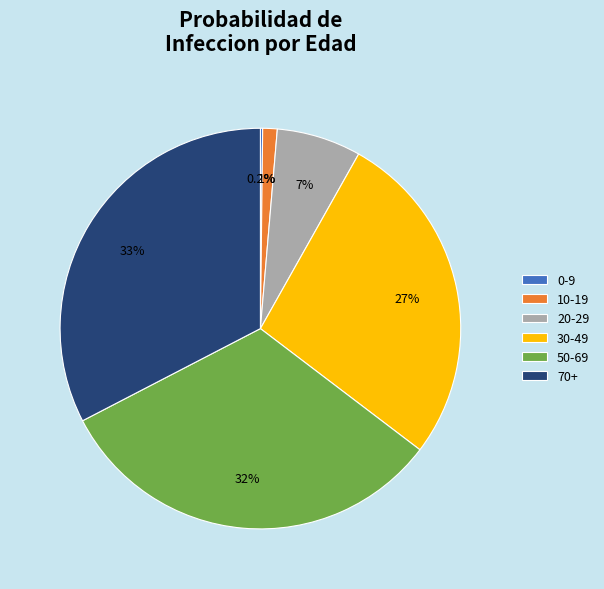

What portion of the pie excludes 50-69?

68.0%